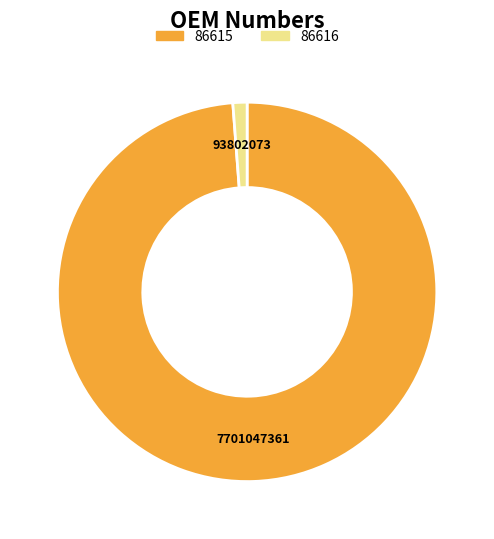

Which has a higher value, 86616 or 86615?

86615